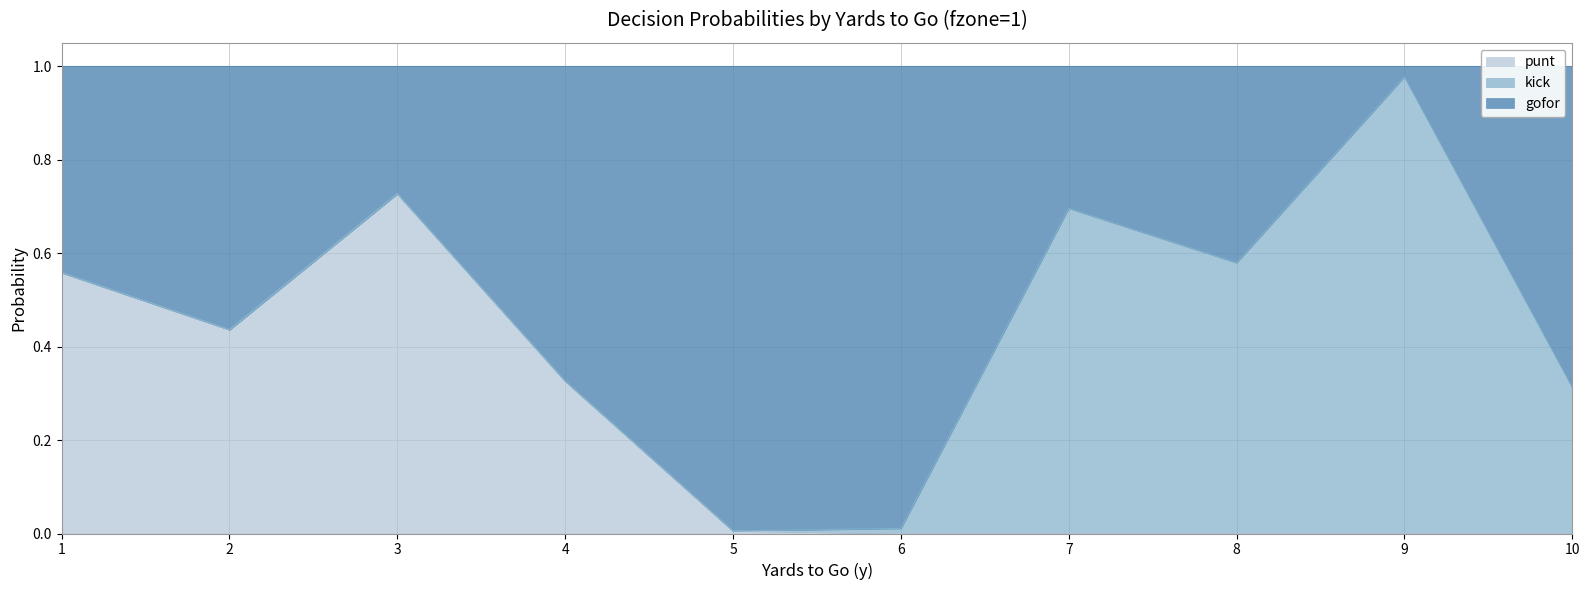

The punt series shows 0.4 at 3. True or false?

False